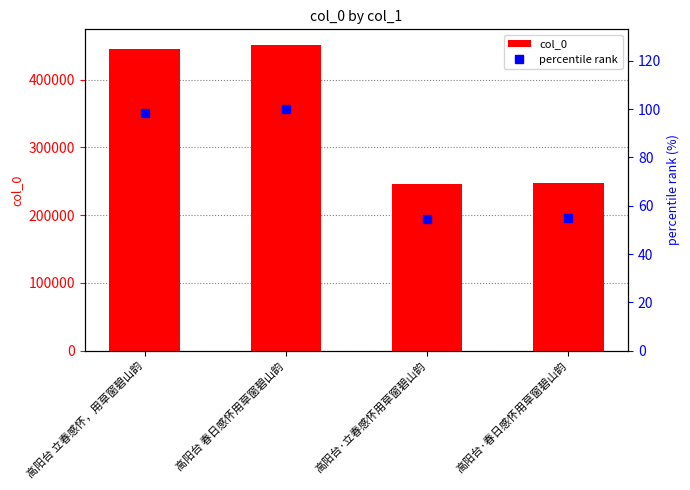

What is the lowest value of the col_0 series?

246477